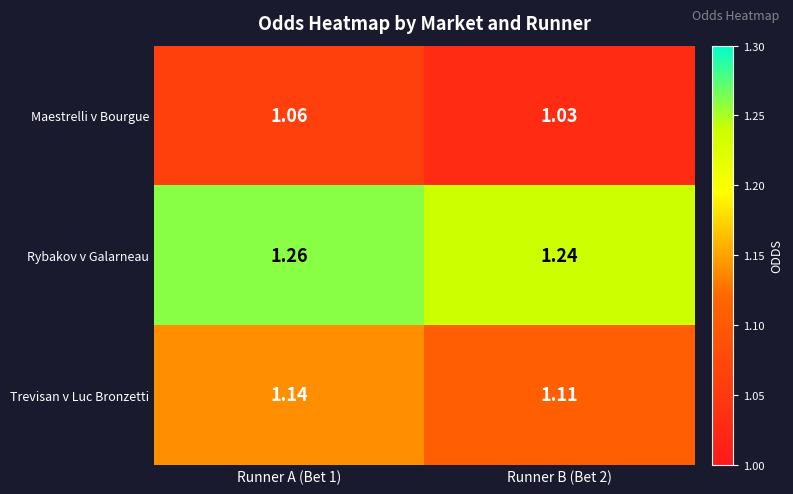

At Runner A (Bet 1), list the series in order from smallest to largest.

Maestrelli v Bourgue, Trevisan v Luc Bronzetti, Rybakov v Galarneau